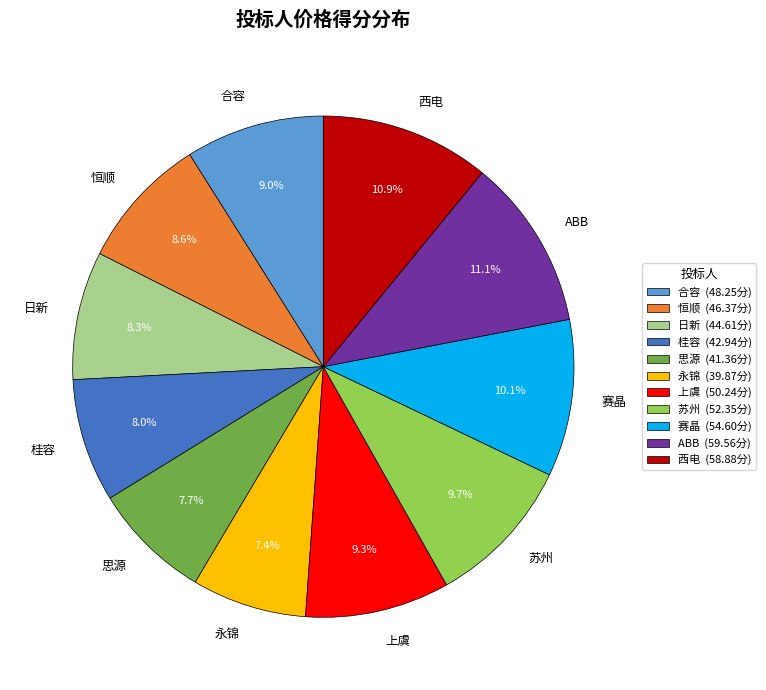

Do 桂容 and 恒顺 together represent more than half of the pie?

No